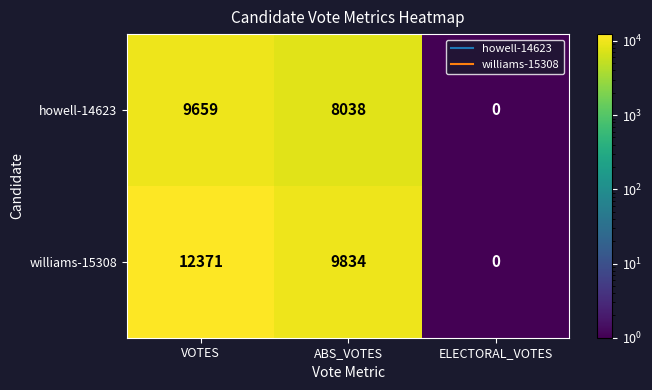

What is the maximum value shown in the chart?

12371